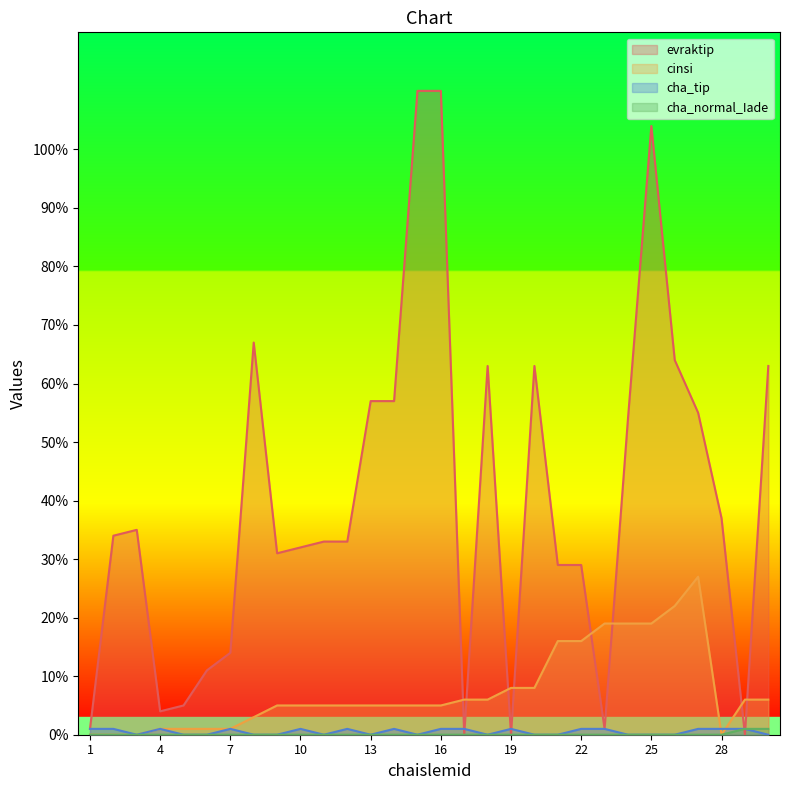

What are all the series names shown in the legend?

evraktip, cinsi, cha_tip, cha_normal_Iade